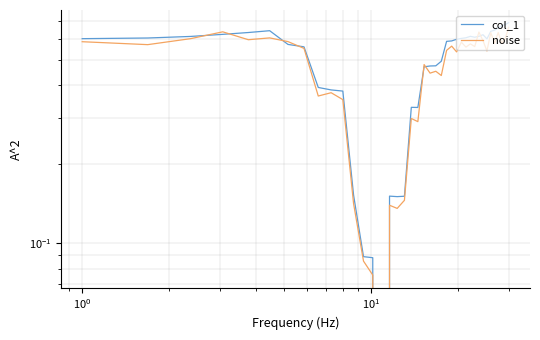

Which series ends up on top after the final intersection of col_1 and noise?

col_1